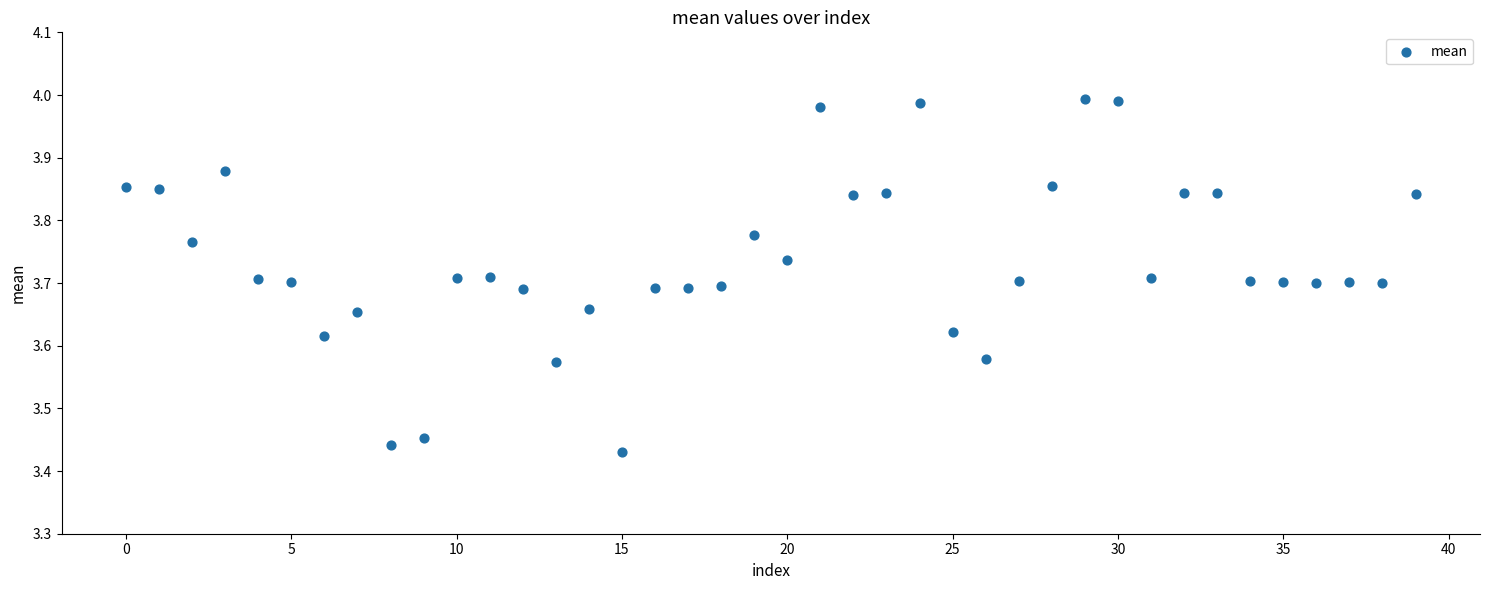

What is the range of Y values (max minus min)?

0.6